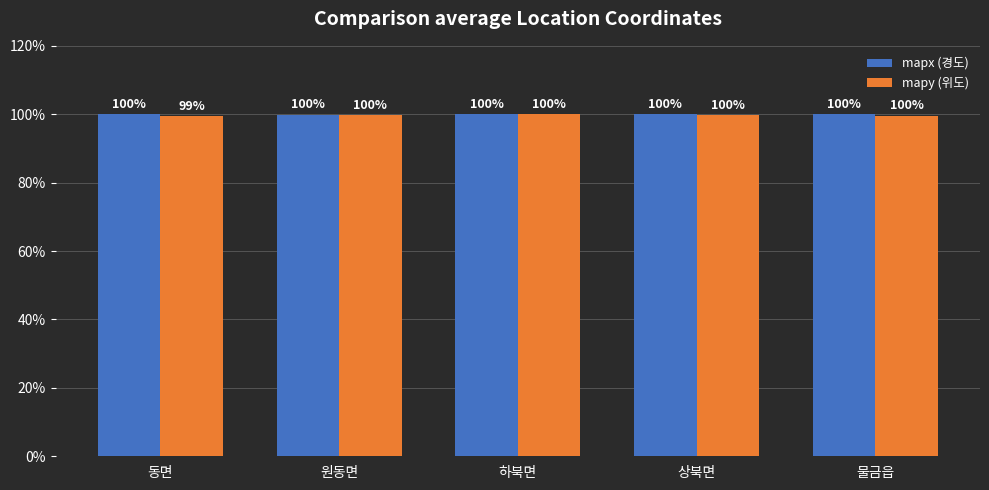

Which category has the lowest value across all series?

동면